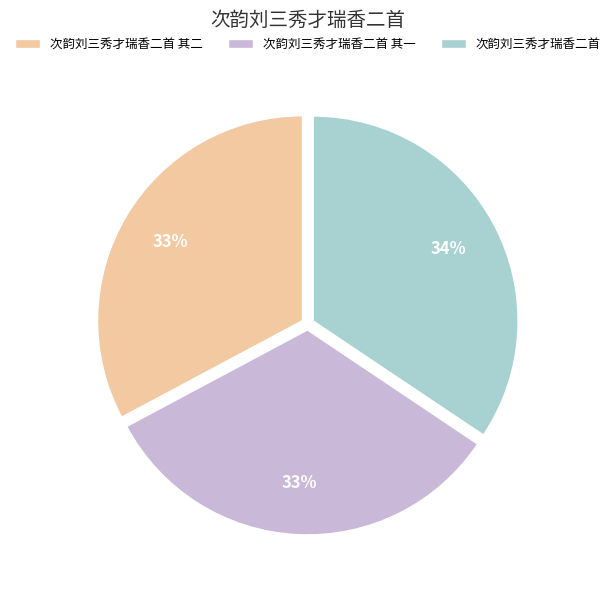

What percentage is the 次韵刘三秀才瑞香二首 其二 slice, to the nearest percent?

33%